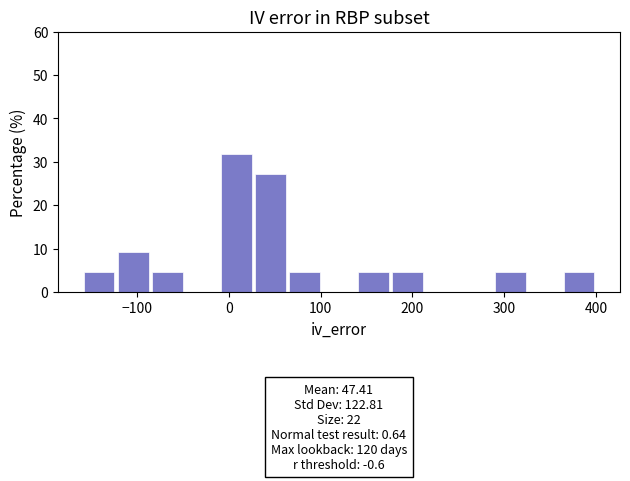

Around what value on the x-axis is the tallest bar? Give the approximate position of its centre, as read against the axis.

10